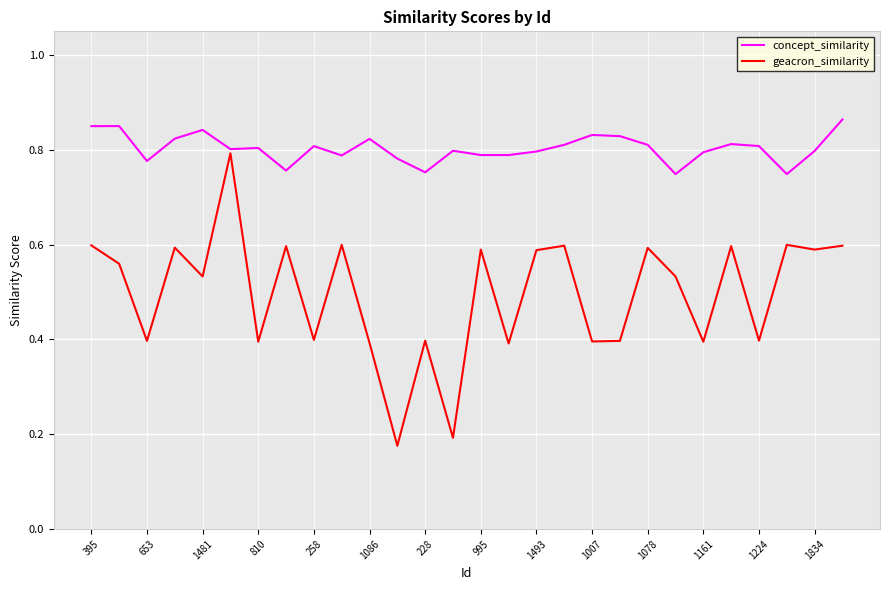

List the series in order of their overall mean, highest first.

concept_similarity, geacron_similarity